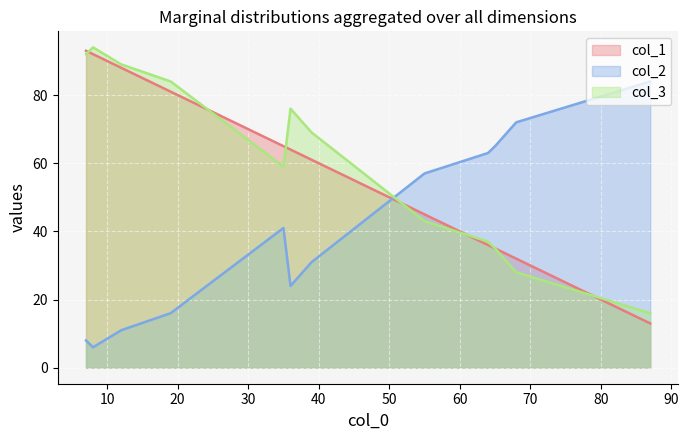

What is the maximum value for col_3?

94